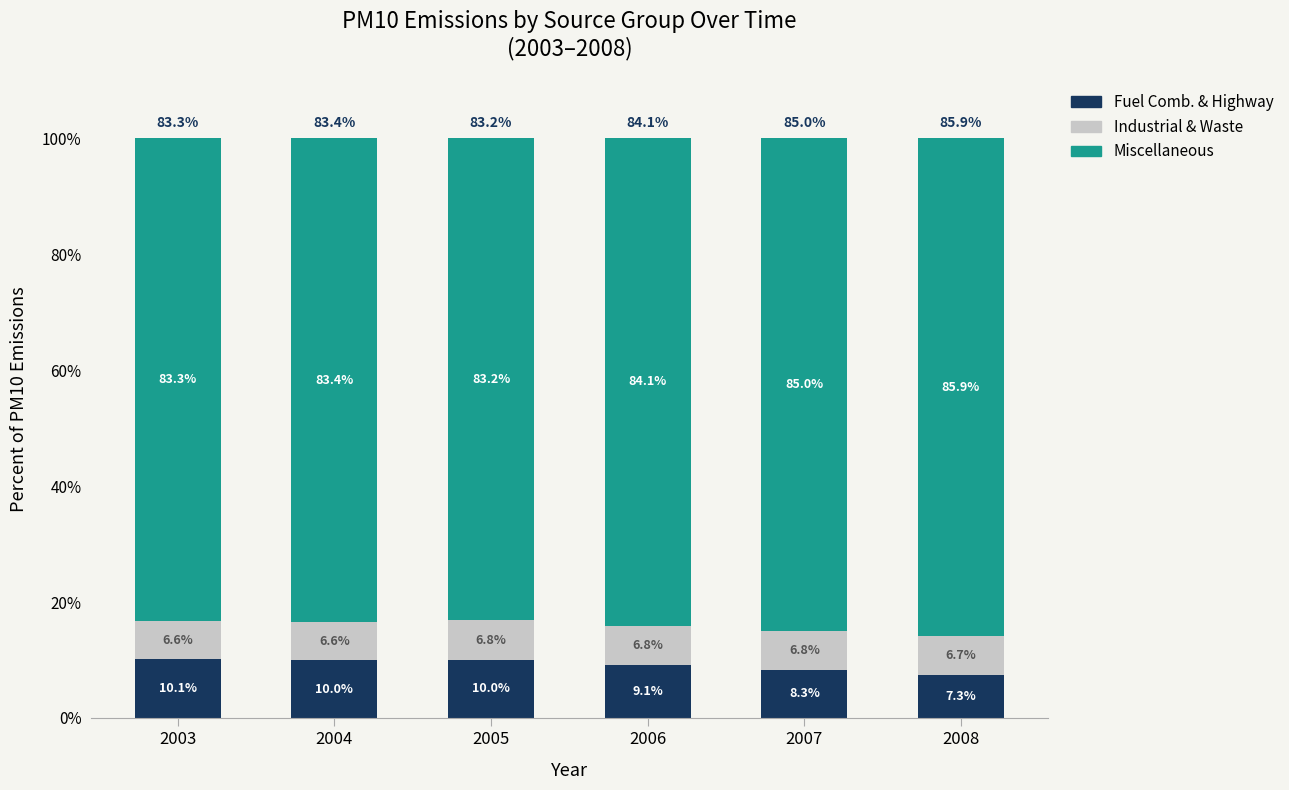

What is the minimum value for Fuel Comb. & Highway?

7.3